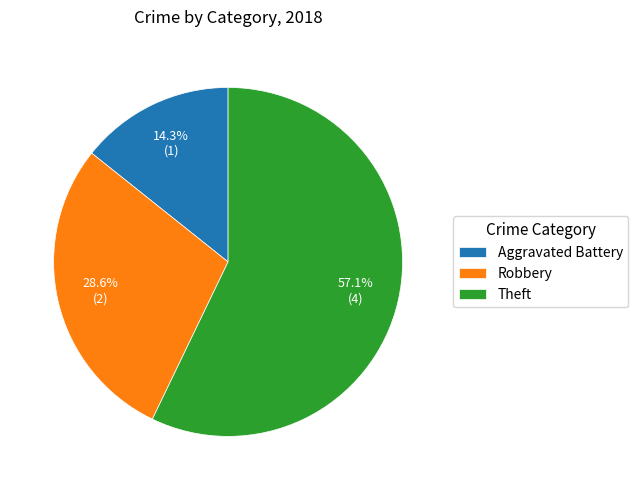

Is it true that Robbery is 41% of the pie?

False